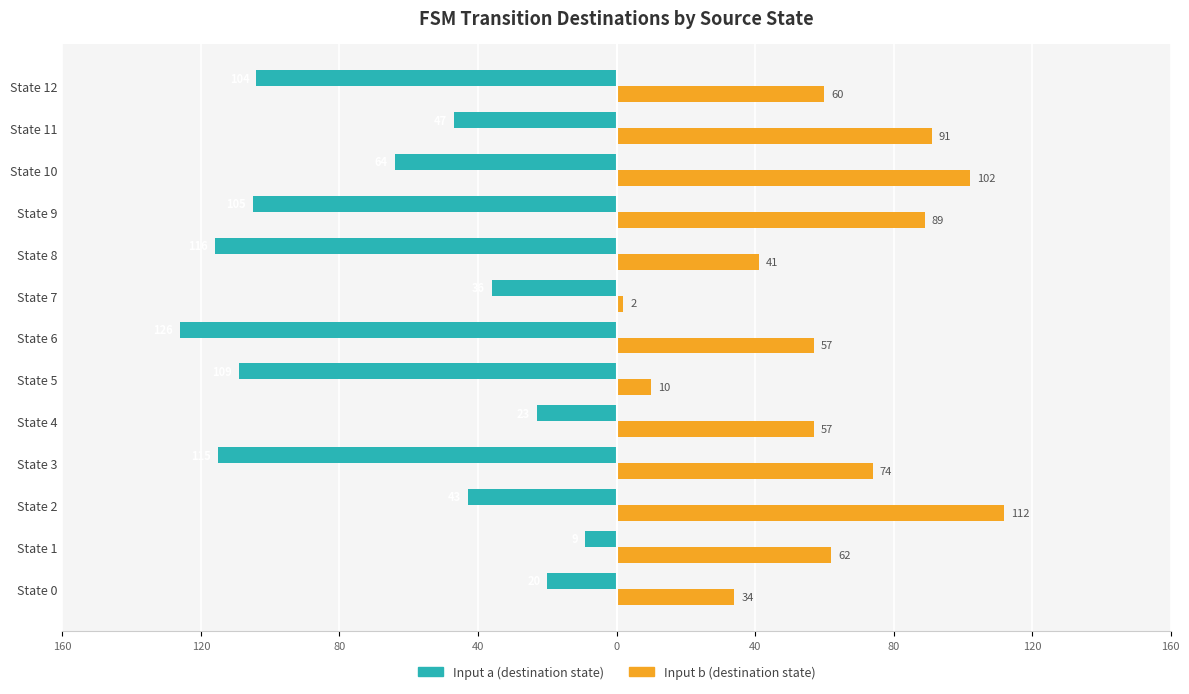

What are all the series names shown in the legend?

Input a (destination state), Input b (destination state)